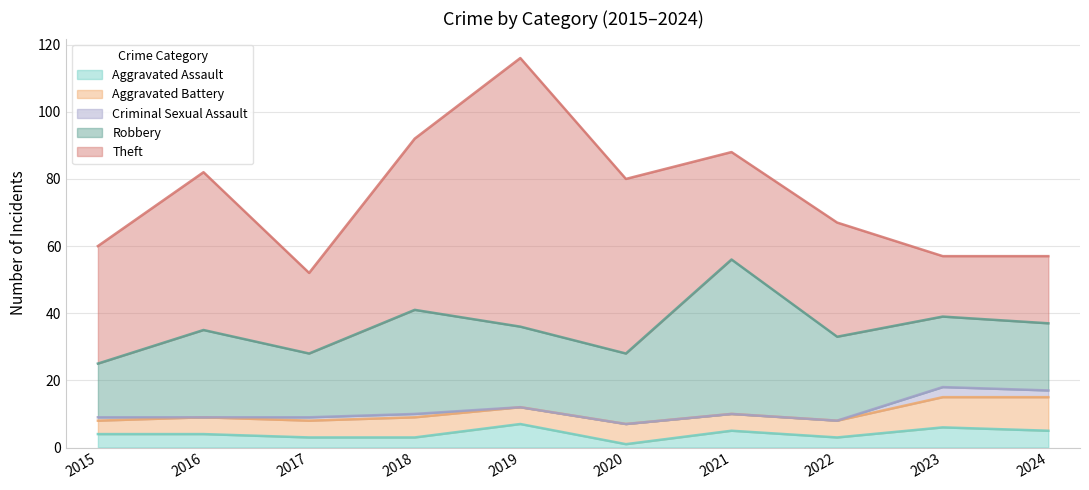

What is the value of the Aggravated Assault point at the 2nd from the left?

4